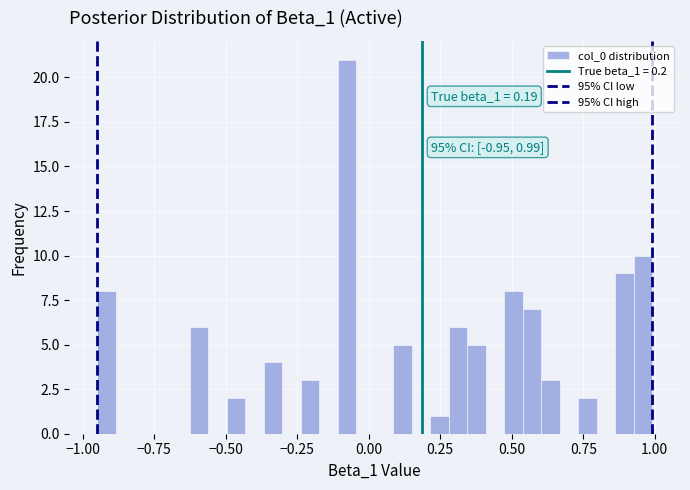

Around what value on the x-axis is the tallest bar? Give the approximate position of its centre, as read against the axis.

-0.10